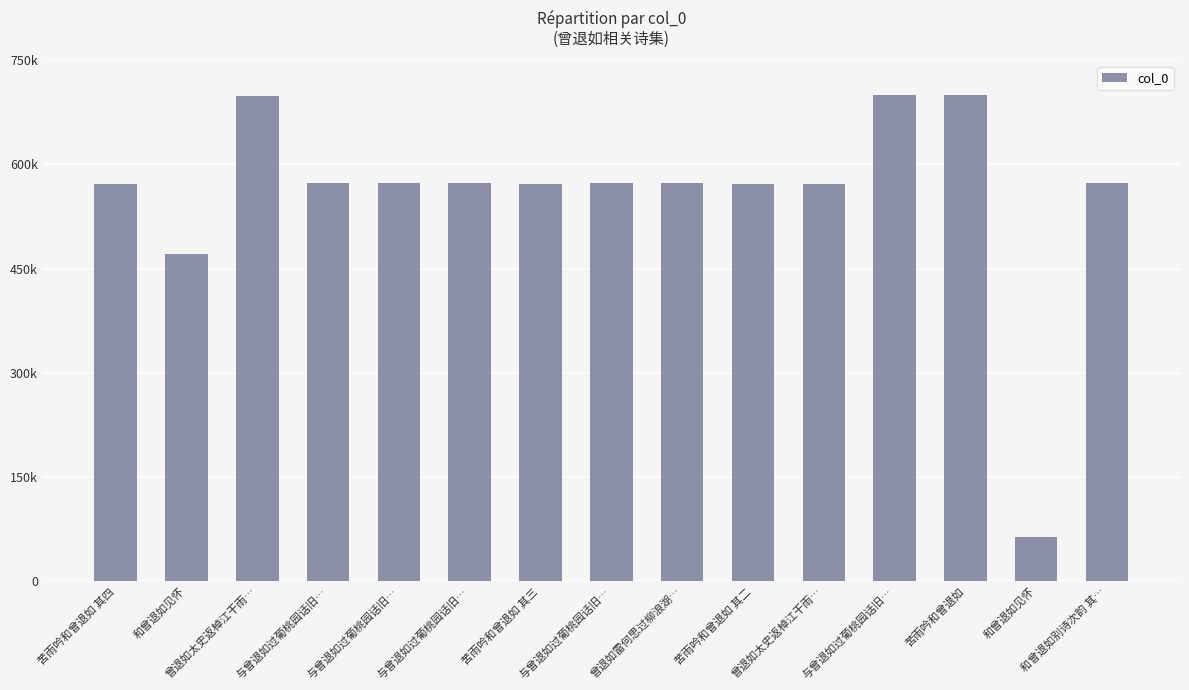

Between 和曾退如见怀 and 曾退如雷何思过柳浪湖…, which is larger?

曾退如雷何思过柳浪湖…